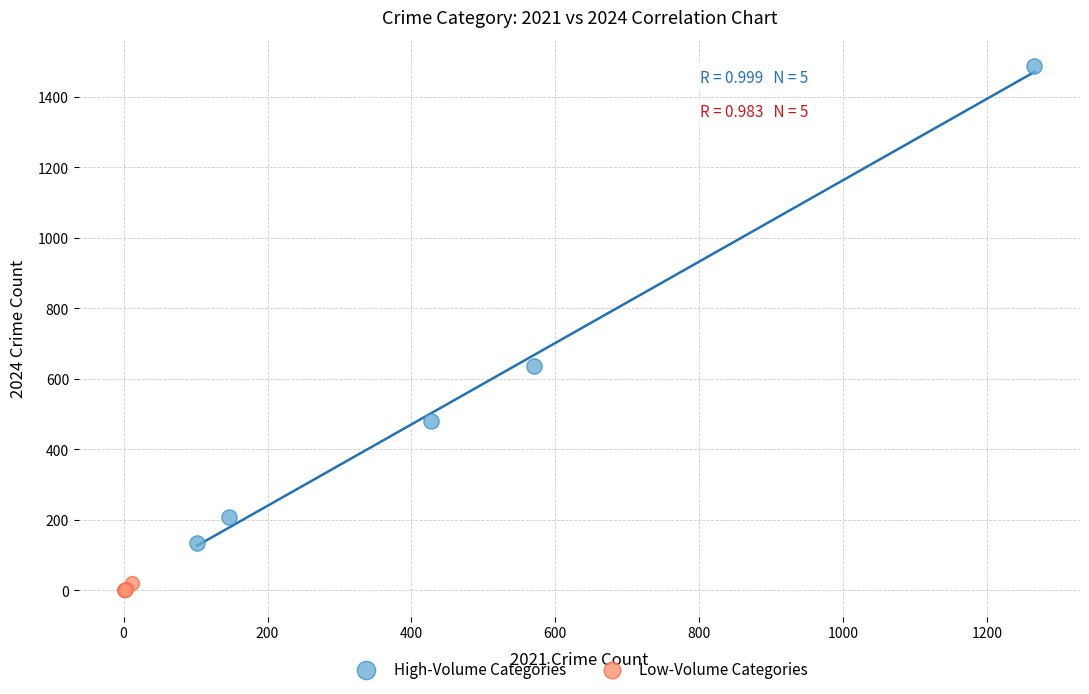

Which series contains the highest Y value?

High-Volume Categories